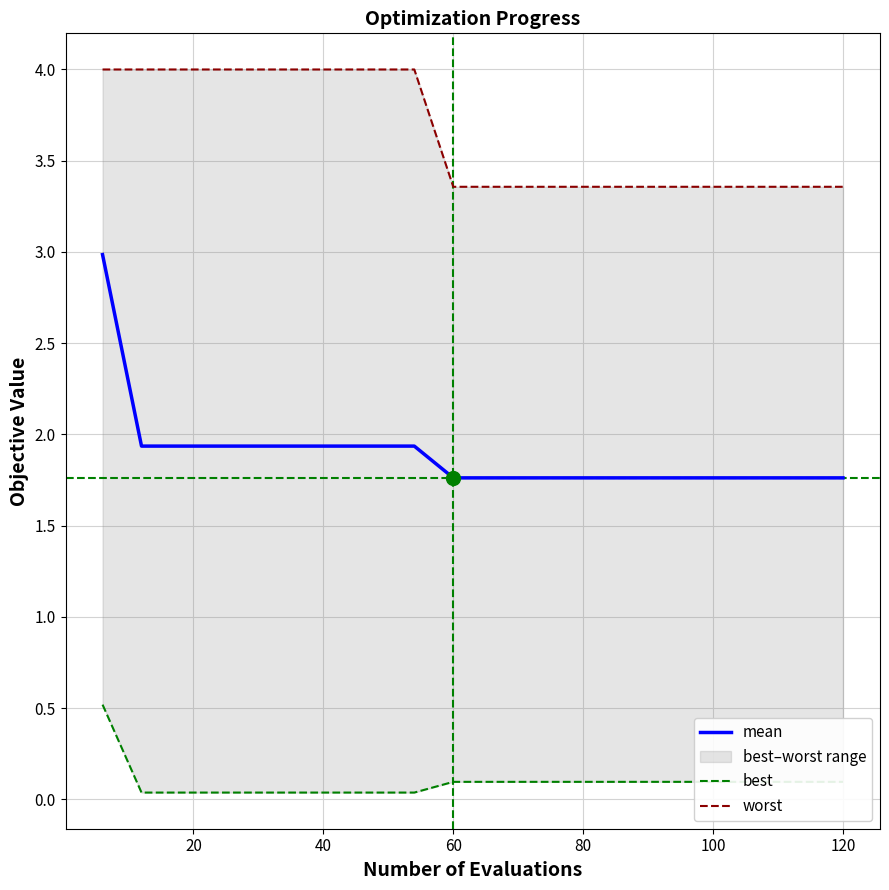

What is the value of the worst point at the 11th from the left?

3.4